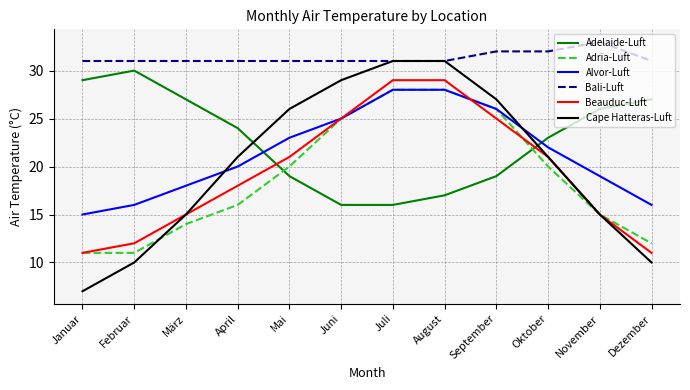

What position from the left is März?

3